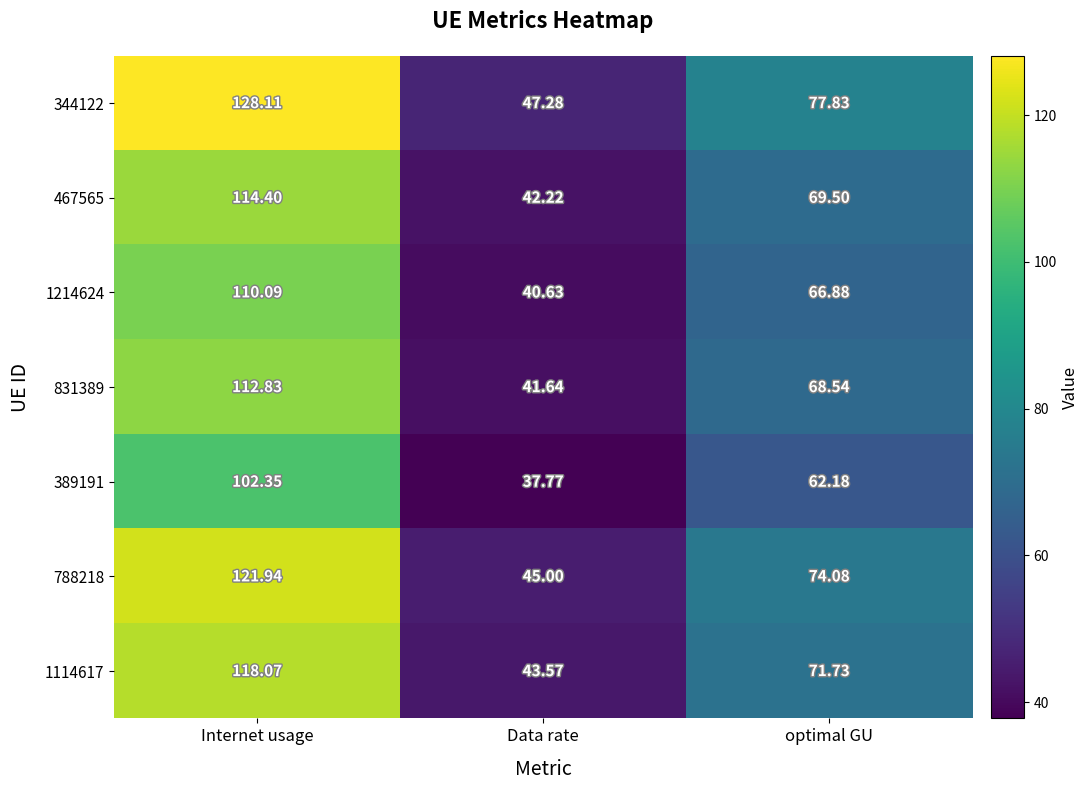

List the series in order of their peak value, highest first.

344122, 788218, 1114617, 467565, 831389, 1214624, 389191